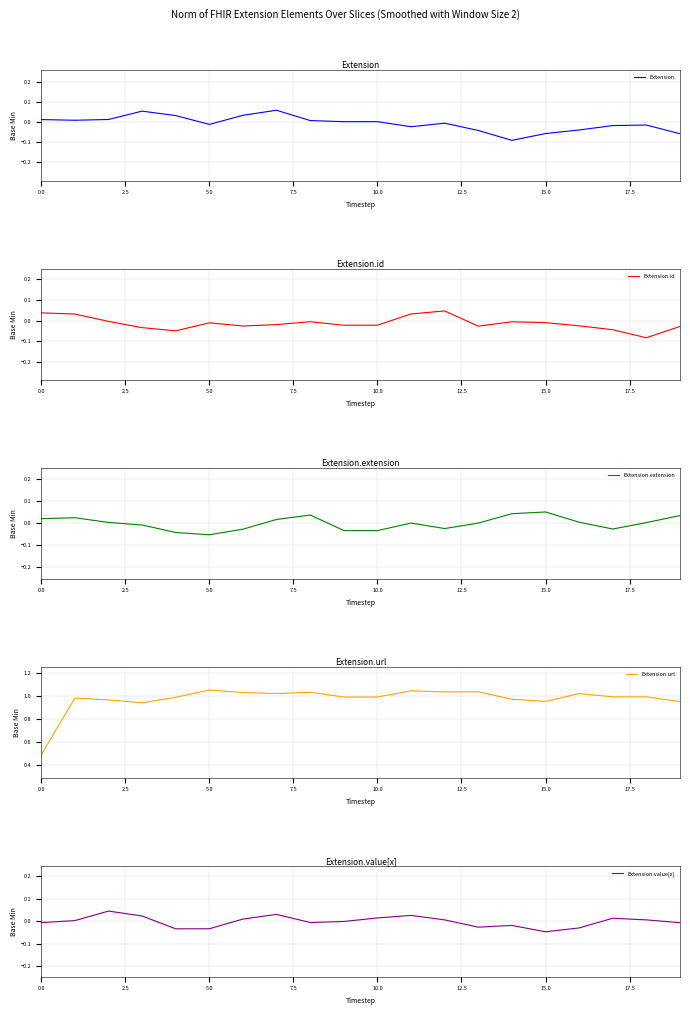

Which series ends up on top after the final intersection of Extension.id and Extension.extension?

Extension.extension